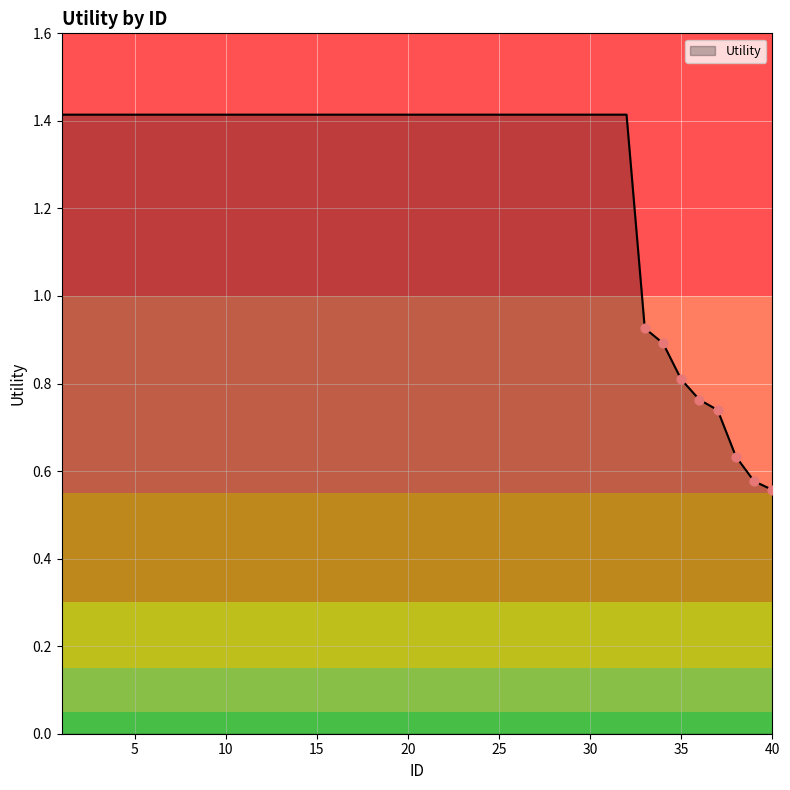

What is the greatest value displayed?

1.4